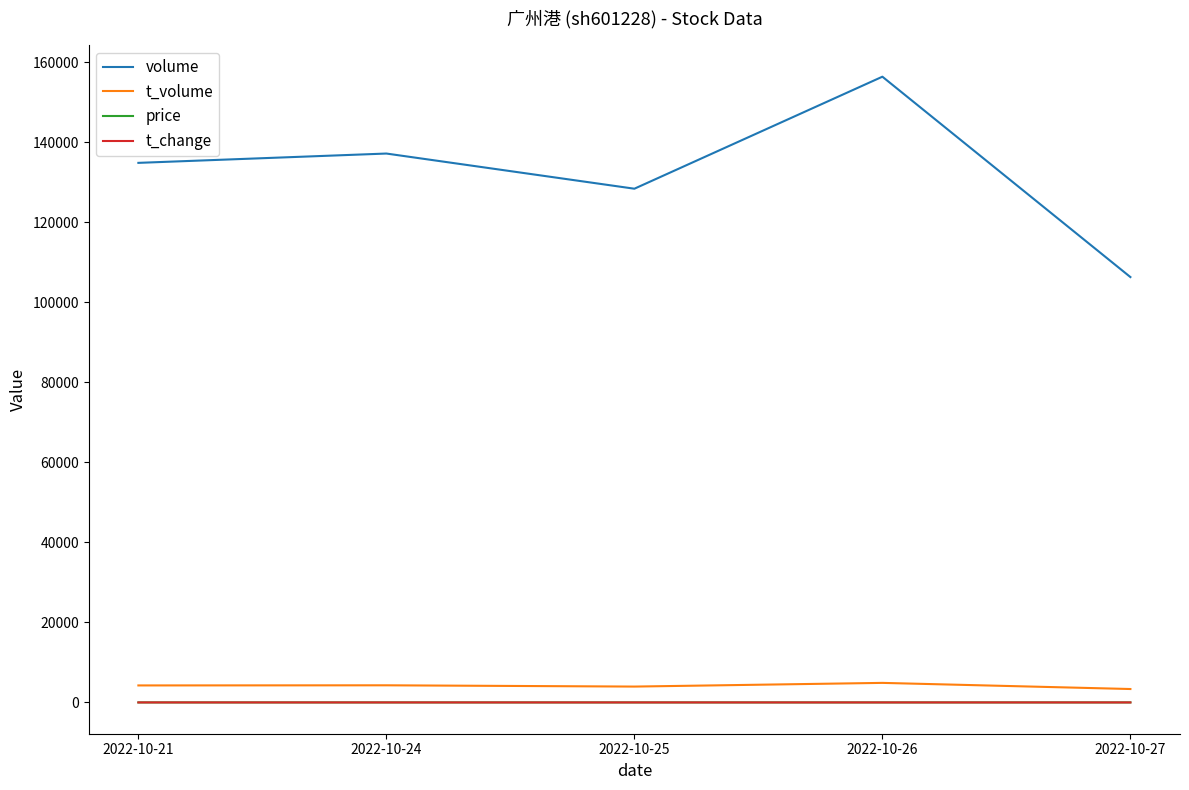

True or false: t_change and volume cross at least once.

False